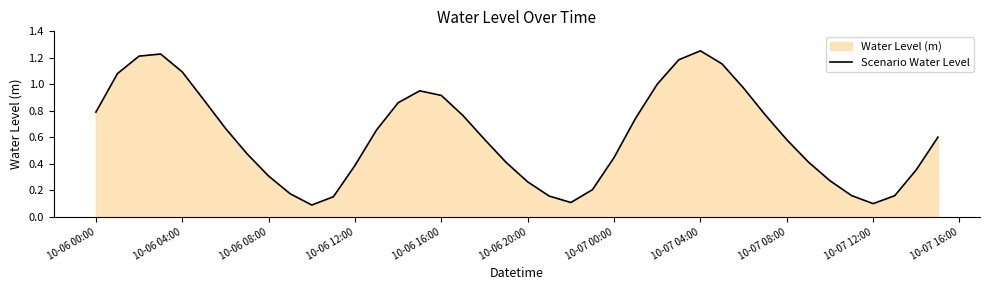

The value at 10-06 20:00 is 0.3. True or false?

True